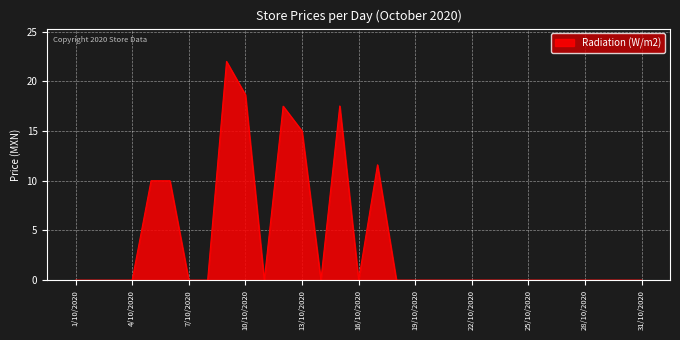

What is the maximum value shown in the chart?

22.0